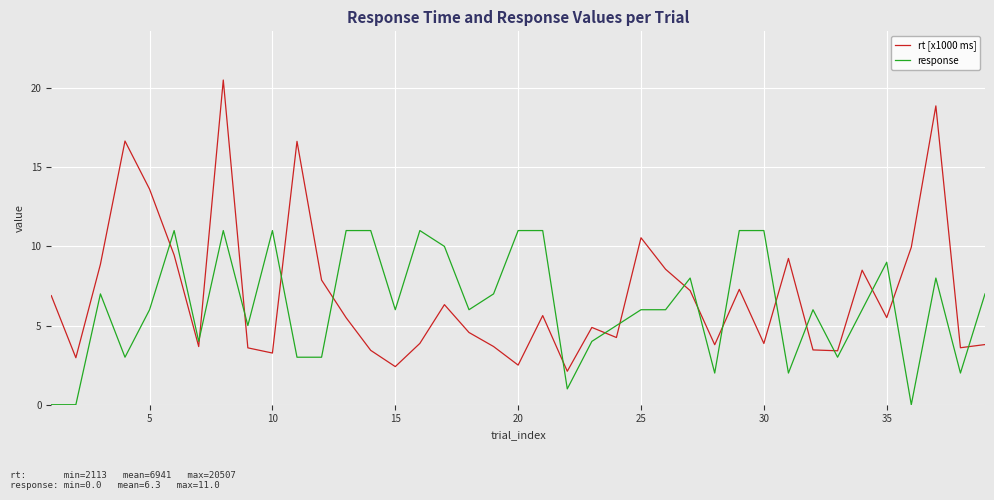

After their last crossing, which series has the higher values: response or rt [x1000 ms]?

response